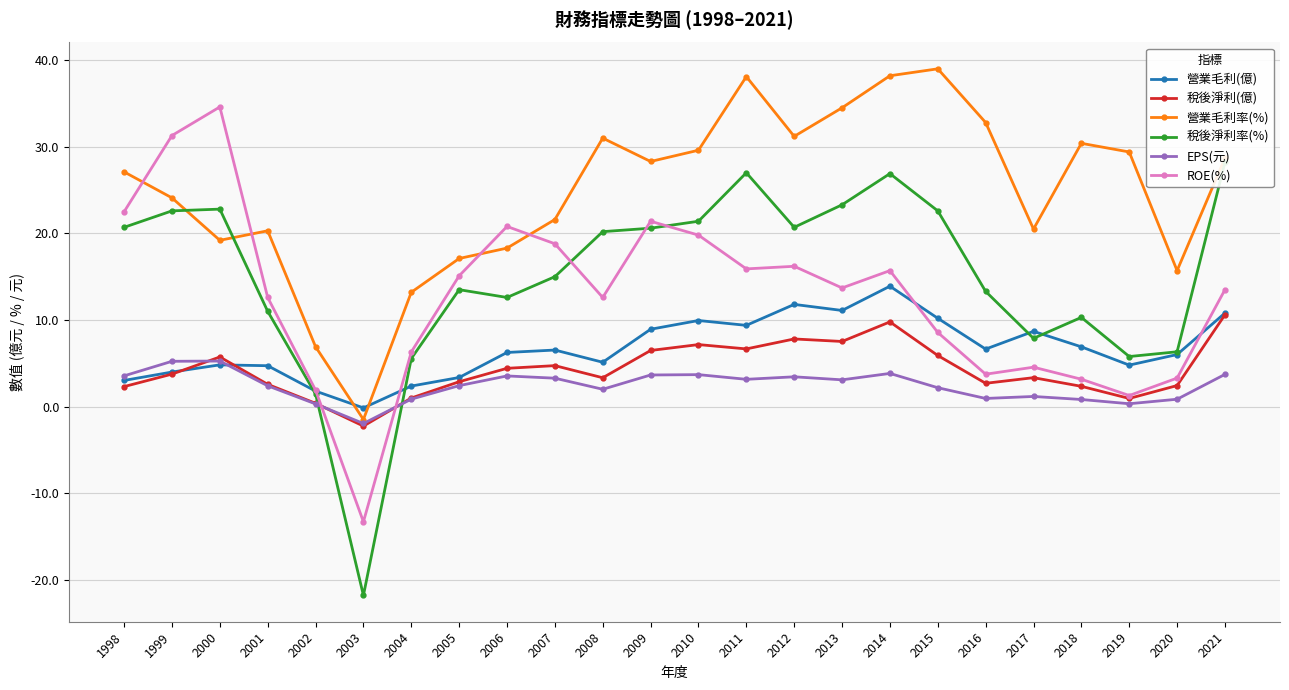

At which label is 稅後淨利(億) closest to 4?

1999